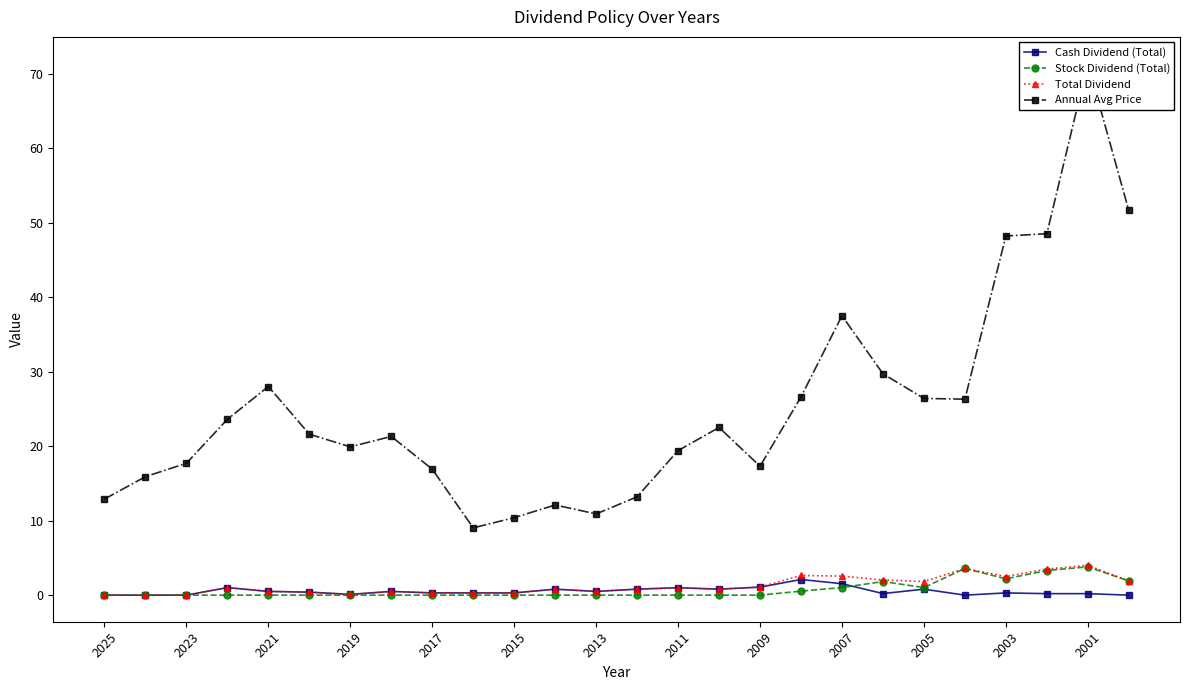

True or false: Total Dividend and Annual Avg Price cross at least once.

False